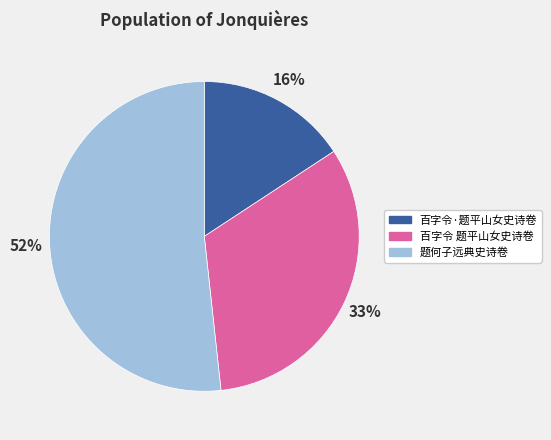

Which category has the biggest portion of the pie?

题何子远典史诗卷